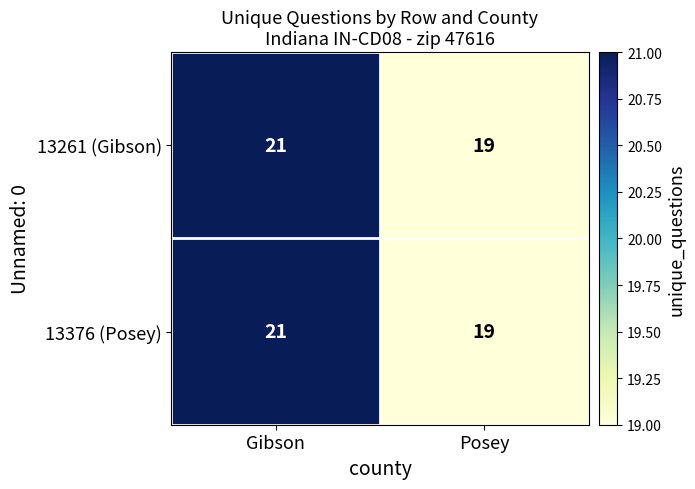

What is the sum of the 13376 (Posey) values at Posey and Gibson?

40